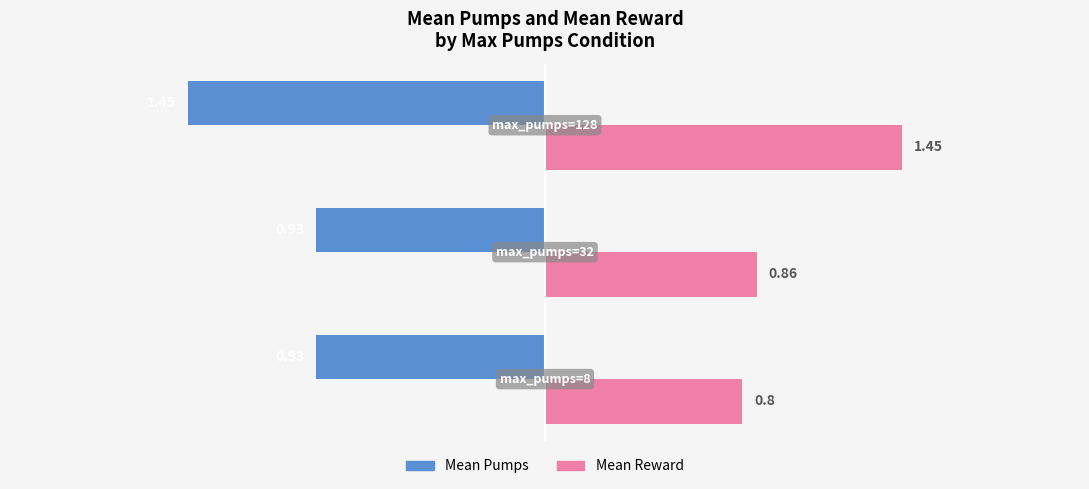

What is the average value of the Mean Pumps series?

-1.1